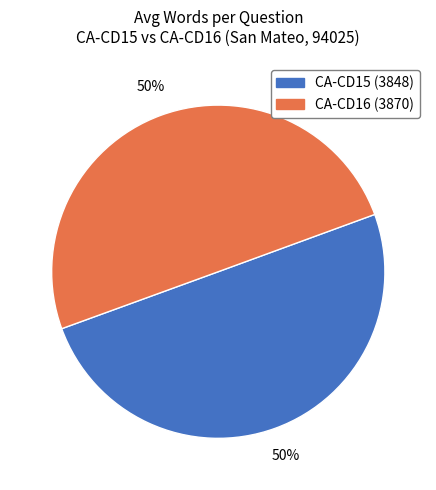

To the nearest percent, what is the average slice percentage?

50%